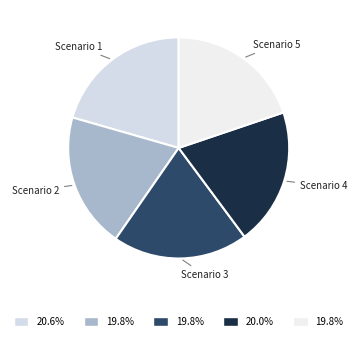

Is there a majority slice in this chart?

No